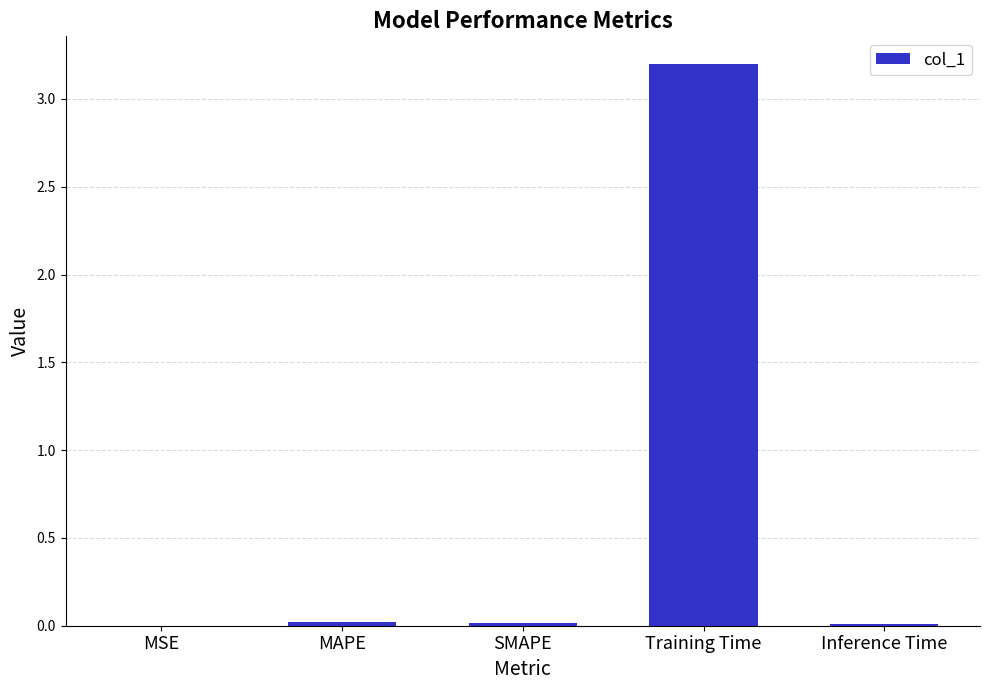

How many categories are shown in the chart?

5